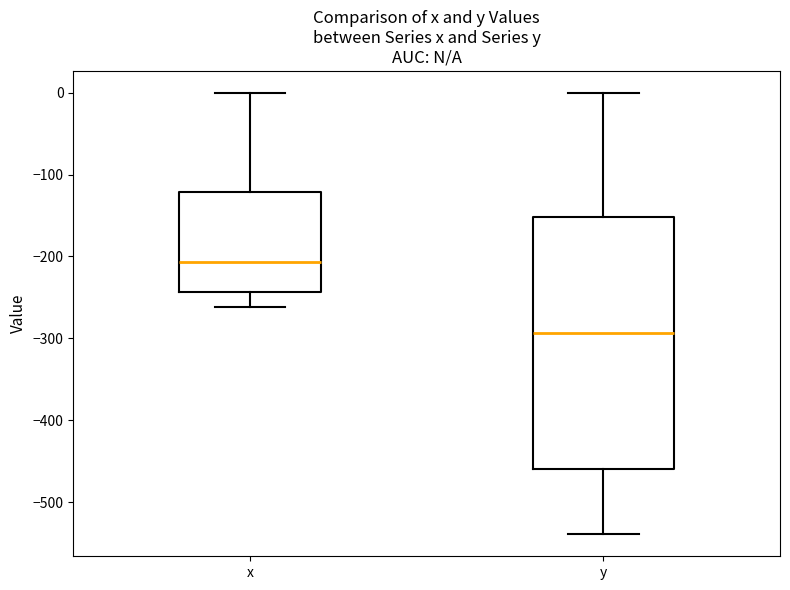

Where does the upper whisker of the box for x end on the y-axis? The values are not printed on the chart, so give them approximately, as read against the axis.

0